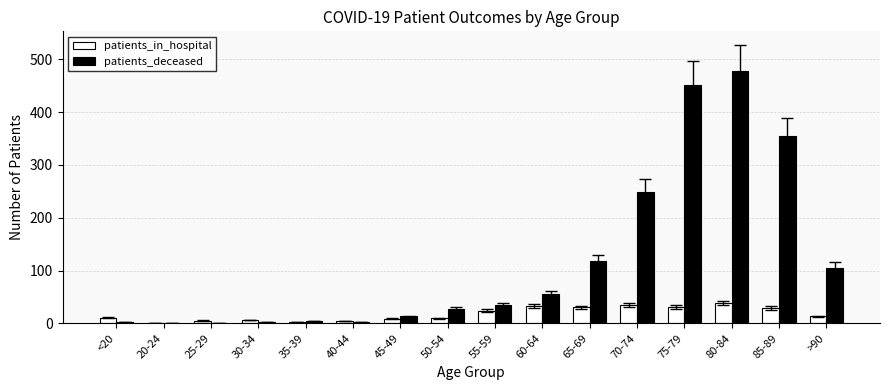

What is the sum of all patients_deceased values?

1900